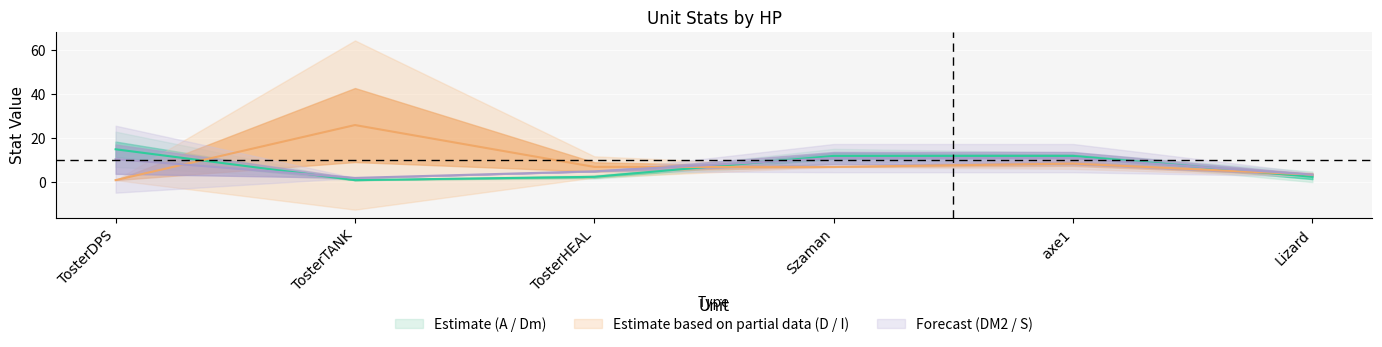

Is the value of Dm at TosterTANK greater than the value of A at Szaman?

No